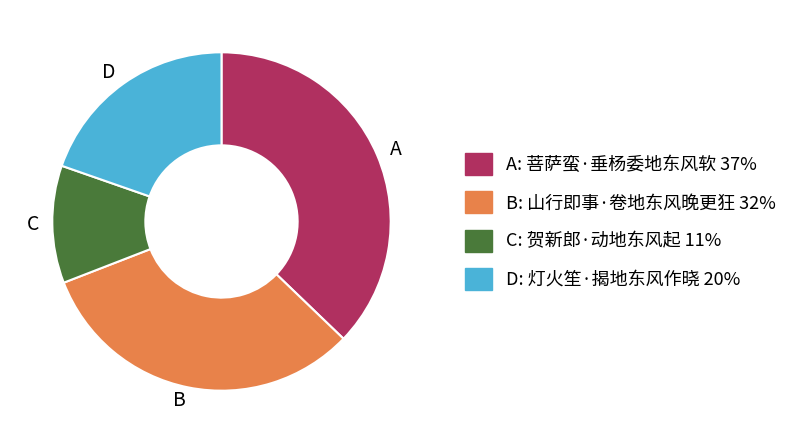

Does any single category account for the majority?

No